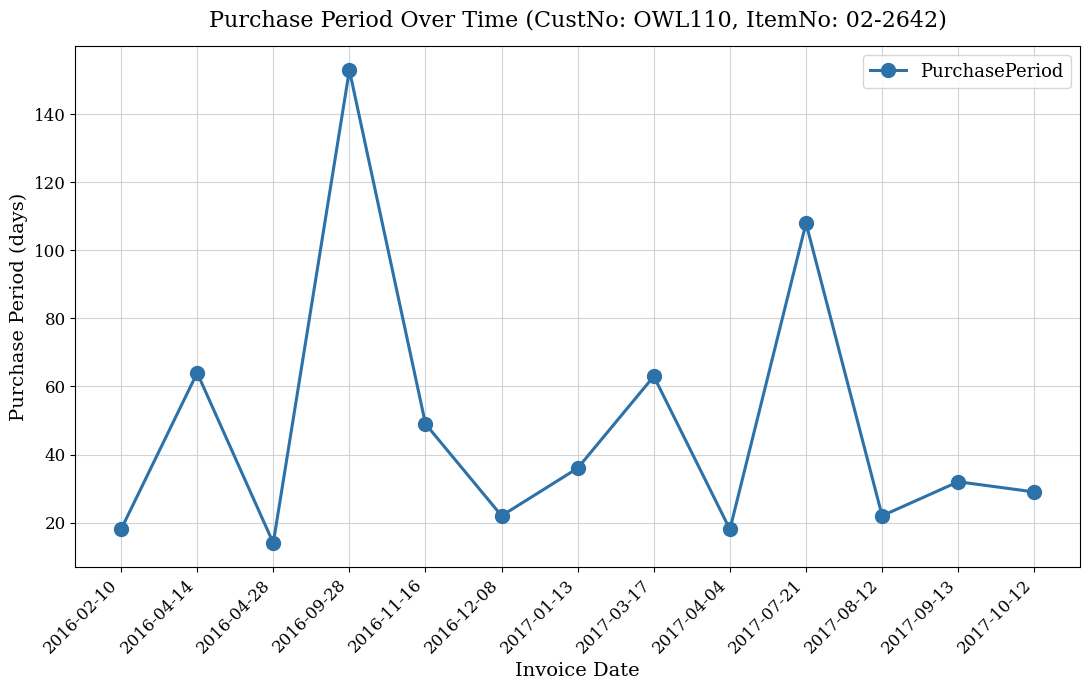

What is the ratio of the value at 2016-09-28 to the value at 2017-10-12?

5.3